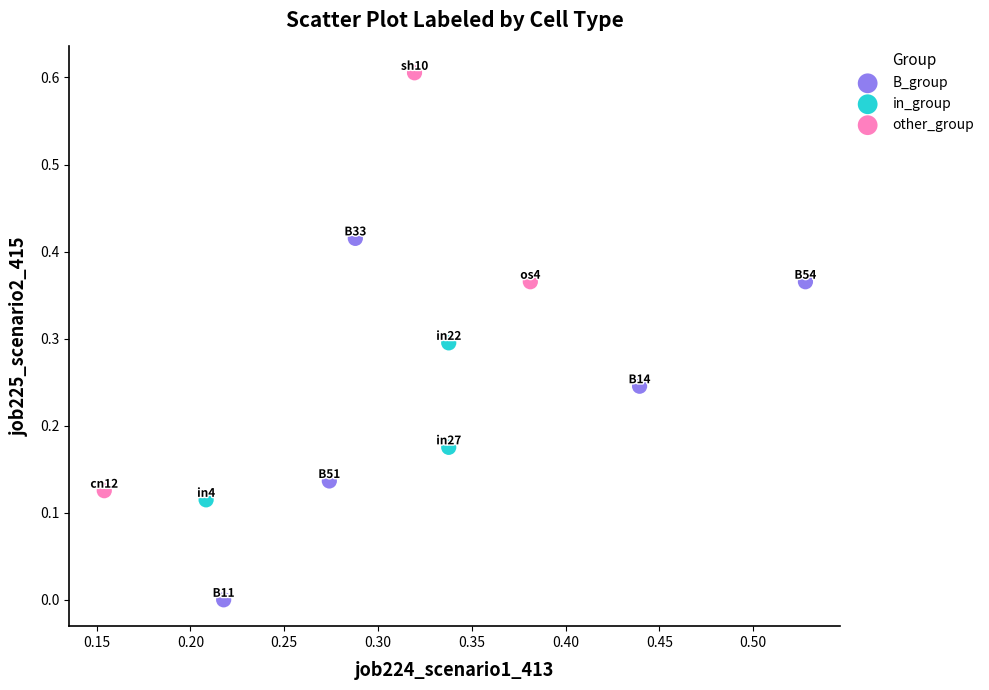

Which series has the largest Y range (max minus min)?

other_group